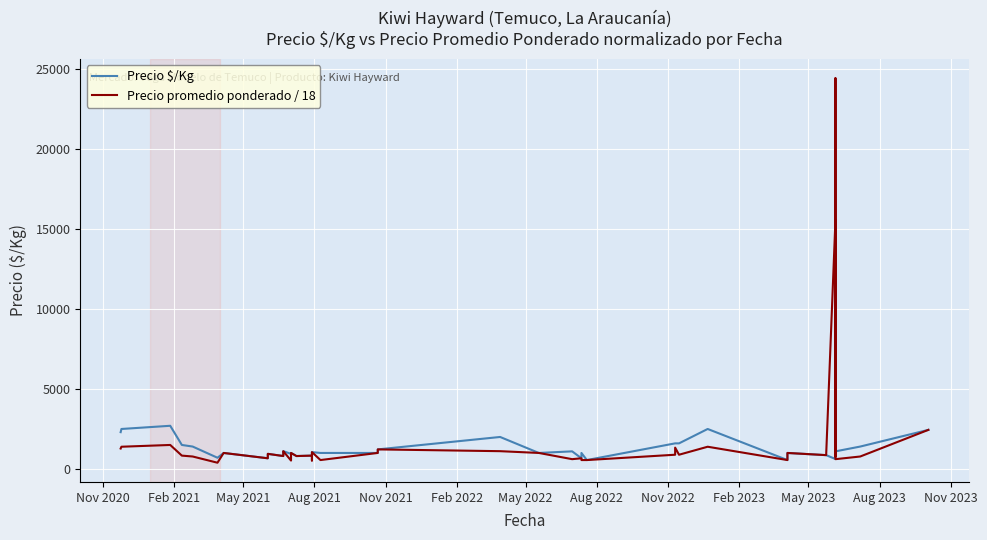

Which series has the largest total across all categories?

Precio promedio ponderado / 18